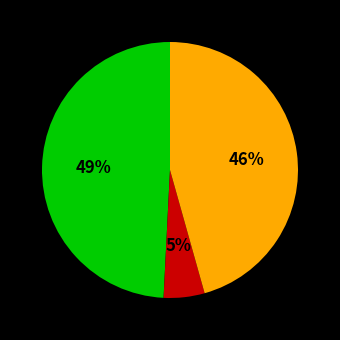

How many segments does this pie chart have?

3